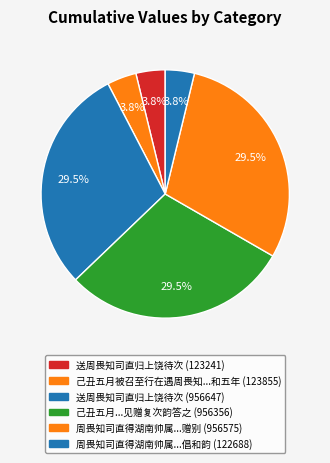

How many slices are in this pie chart?

6